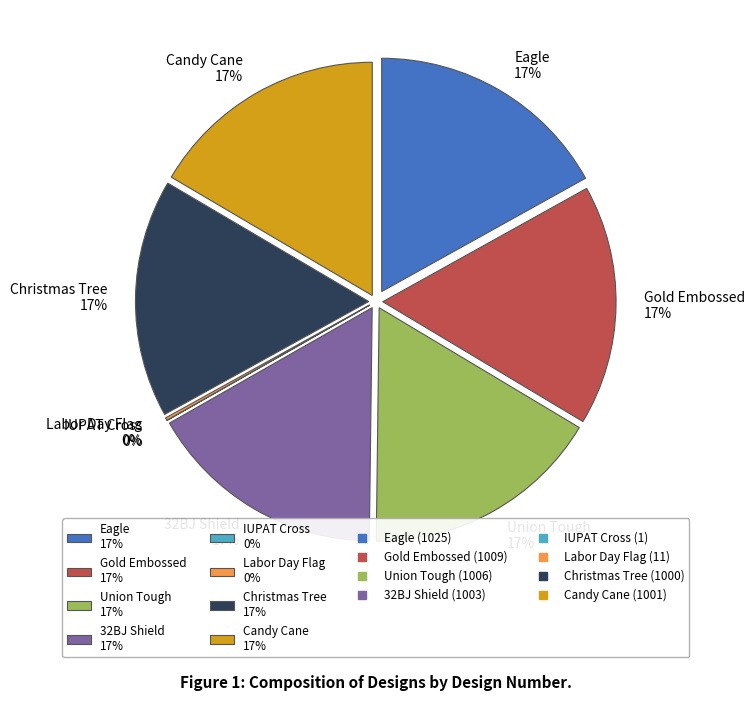

To the nearest percent, what is the difference between the Eagle and IUPAT Cross slice percentages?

17%